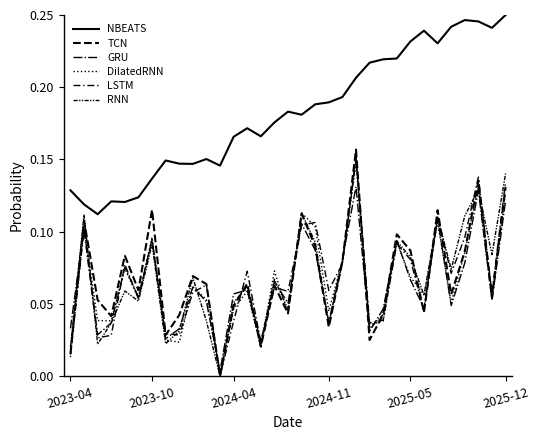

What is the sum of all TCN values?

2.3